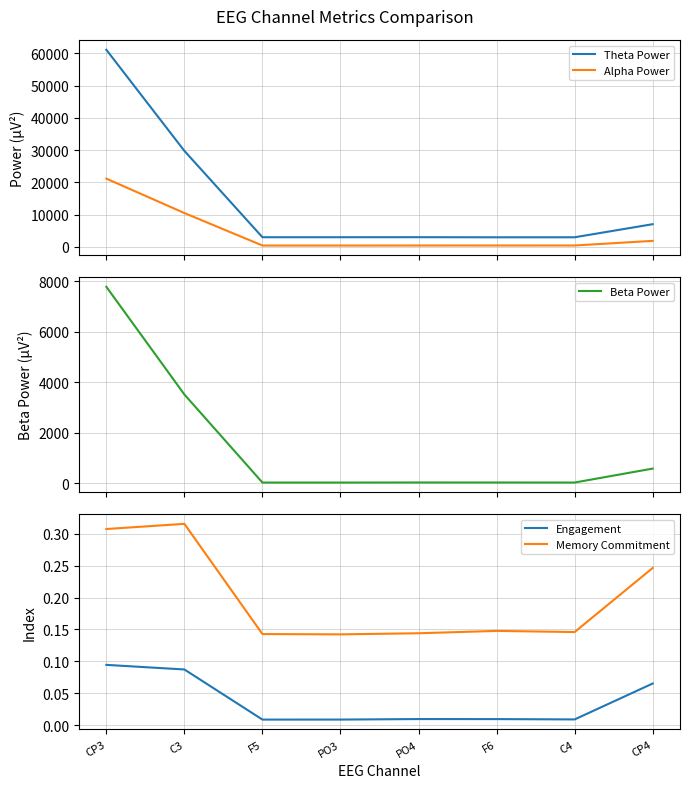

What is the label of the 1st point from the right?

CP4